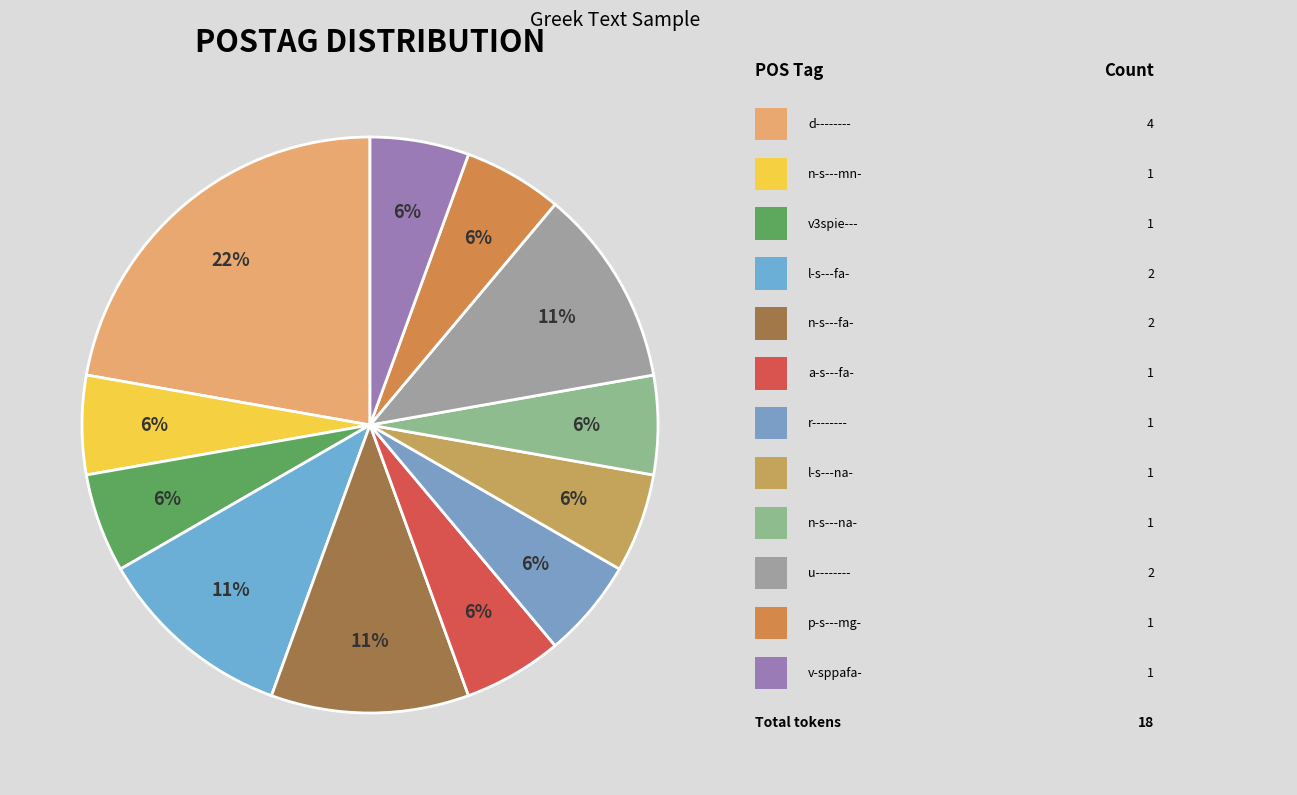

Count the number of slices in the pie.

12